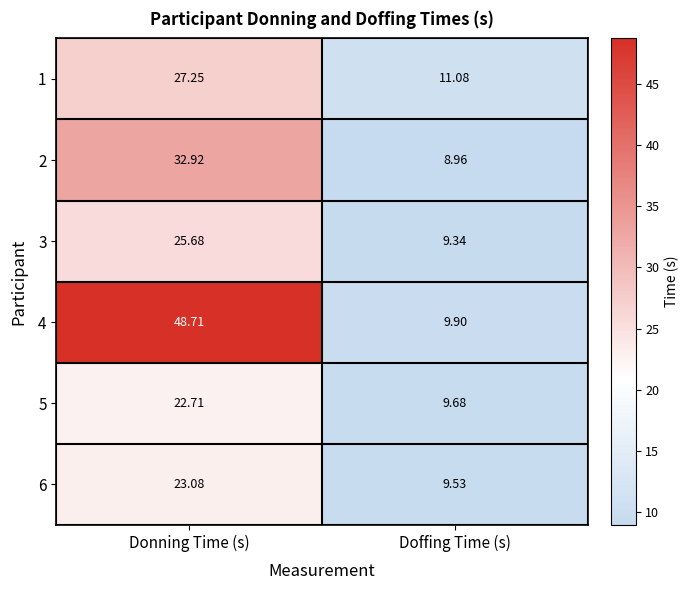

At which category is the sum across all series the highest?

Donning Time (s)